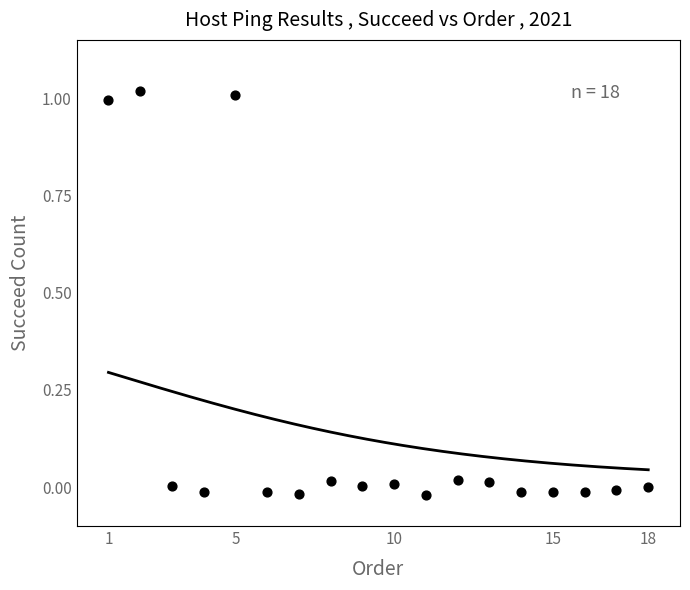

What is the range of X values (max minus min)?

17.0